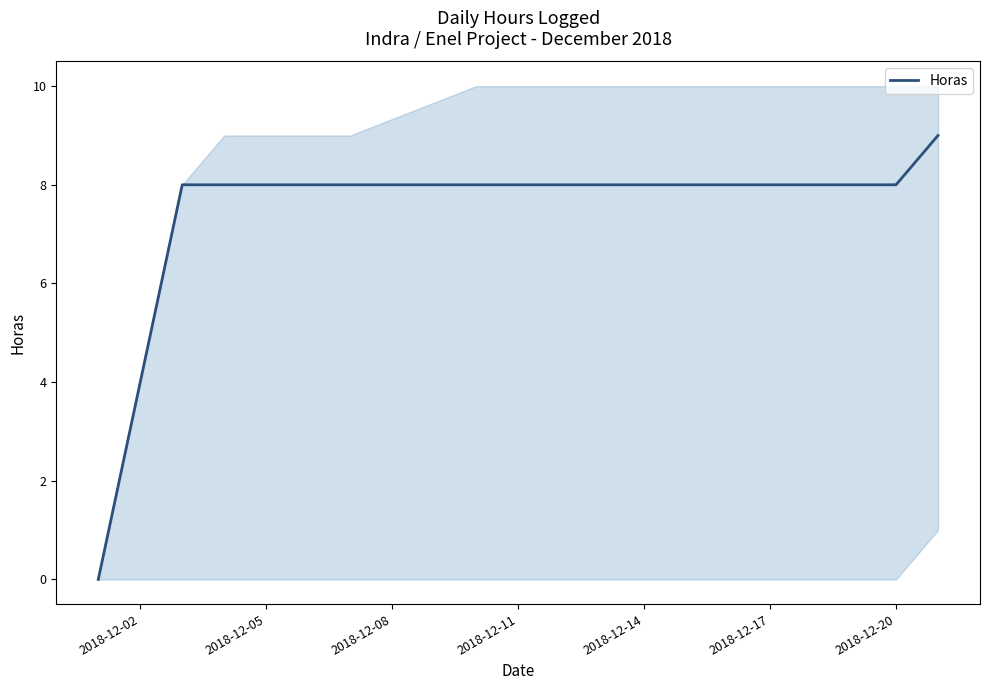

How many data points does each series have?

15